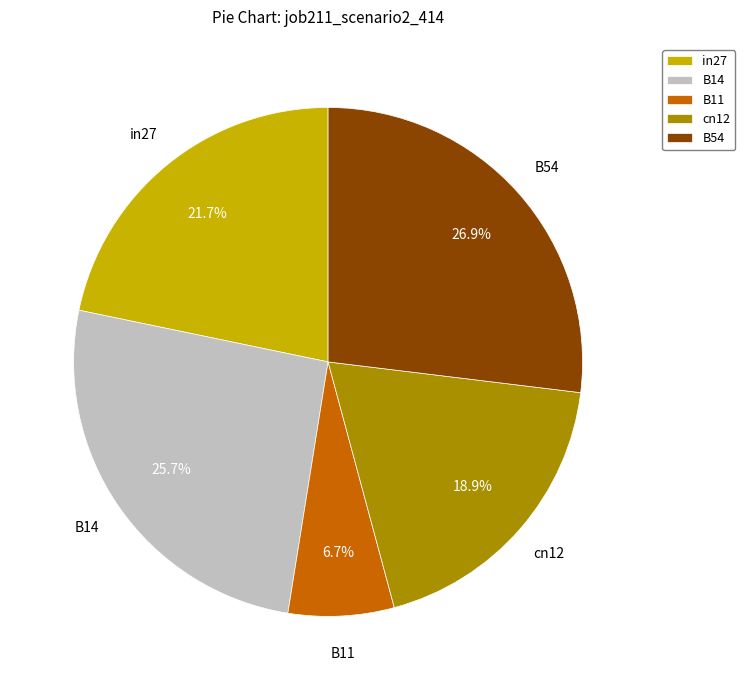

Does B14 represent more than half of the total?

No